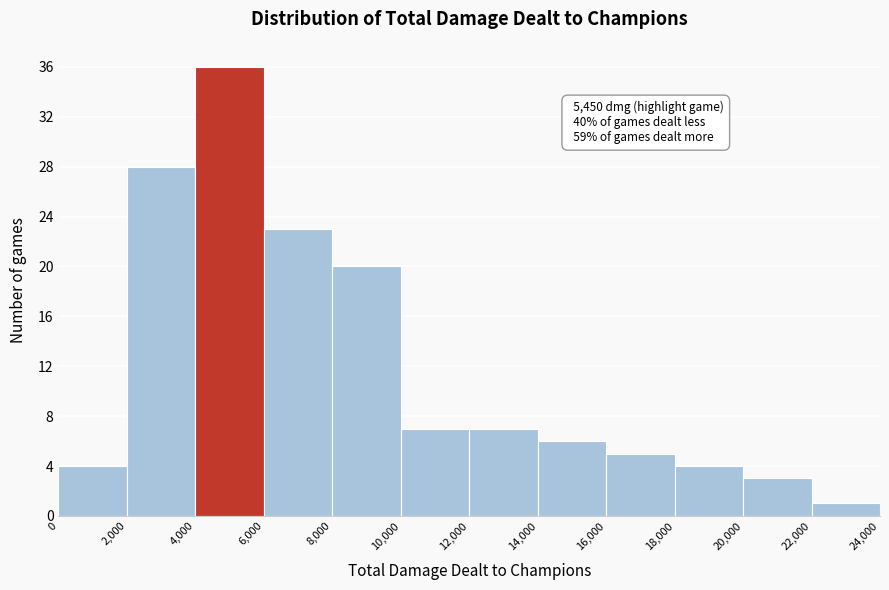

Which range on the x-axis has the tallest bar?

4,000 to 6,000